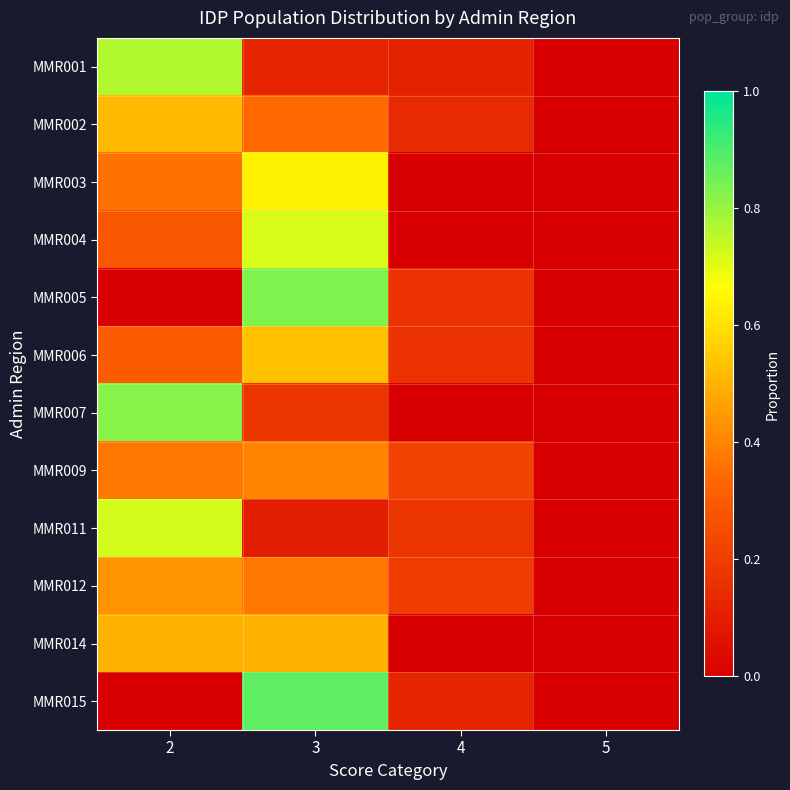

Reading left to right, list all the values displayed in this chart.

MMR001: 2=0.8	3=0.1	4=0.1	5=0.0
MMR002: 2=0.5	3=0.3	4=0.1	5=0.0
MMR003: 2=0.4	3=0.6	4=0.0	5=0.0
MMR004: 2=0.3	3=0.7	4=0.0	5=0.0
MMR005: 2=0.0	3=0.8	4=0.2	5=0.0
MMR006: 2=0.3	3=0.5	4=0.2	5=0.0
MMR007: 2=0.8	3=0.2	4=0.0	5=0.0
MMR009: 2=0.4	3=0.4	4=0.2	5=0.0
MMR011: 2=0.7	3=0.1	4=0.2	5=0.0
MMR012: 2=0.4	3=0.4	4=0.2	5=0.0
MMR014: 2=0.5	3=0.5	4=0.0	5=0.0
MMR015: 2=0.0	3=0.9	4=0.1	5=0.0